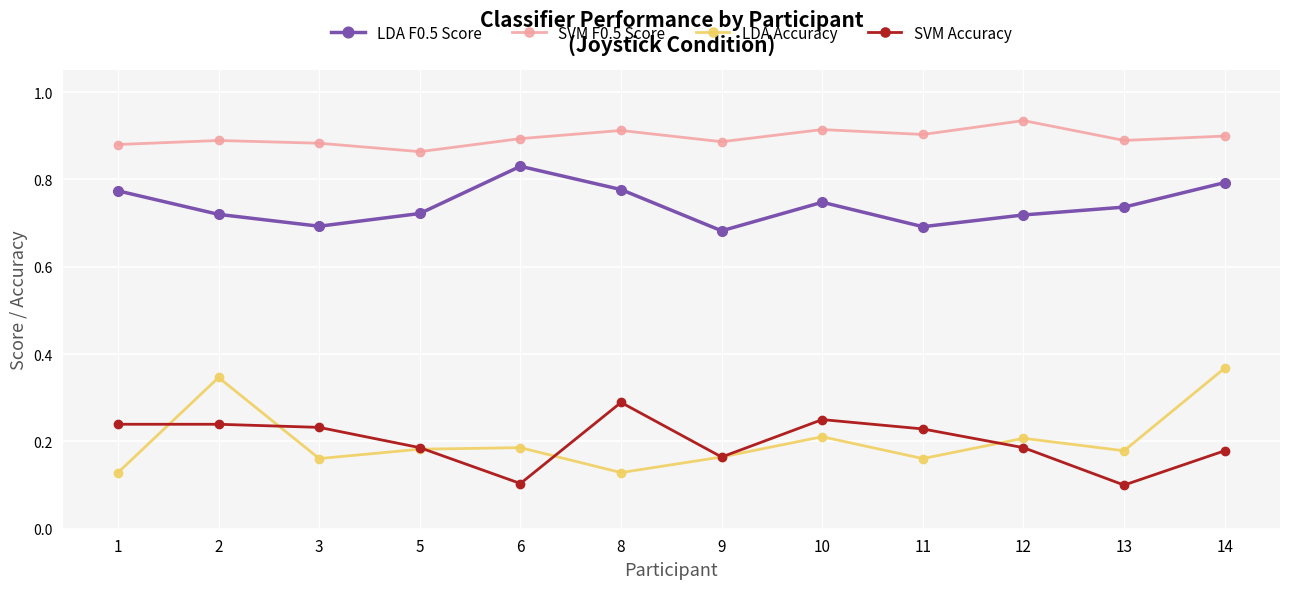

What are all the series names shown in the legend?

LDA F0.5 Score, SVM F0.5 Score, LDA Accuracy, SVM Accuracy